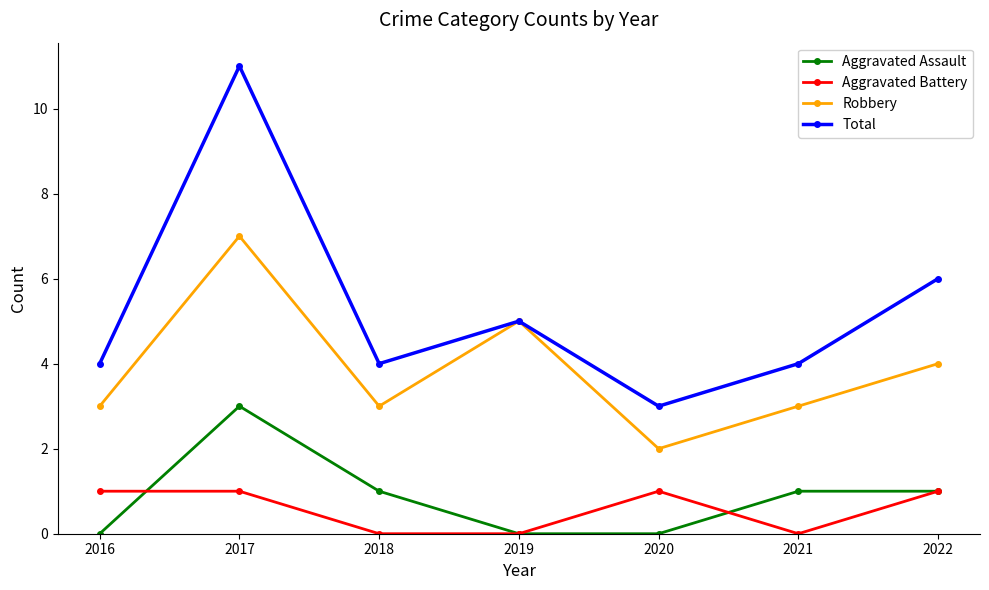

What is the total value across all series at 2017?

22